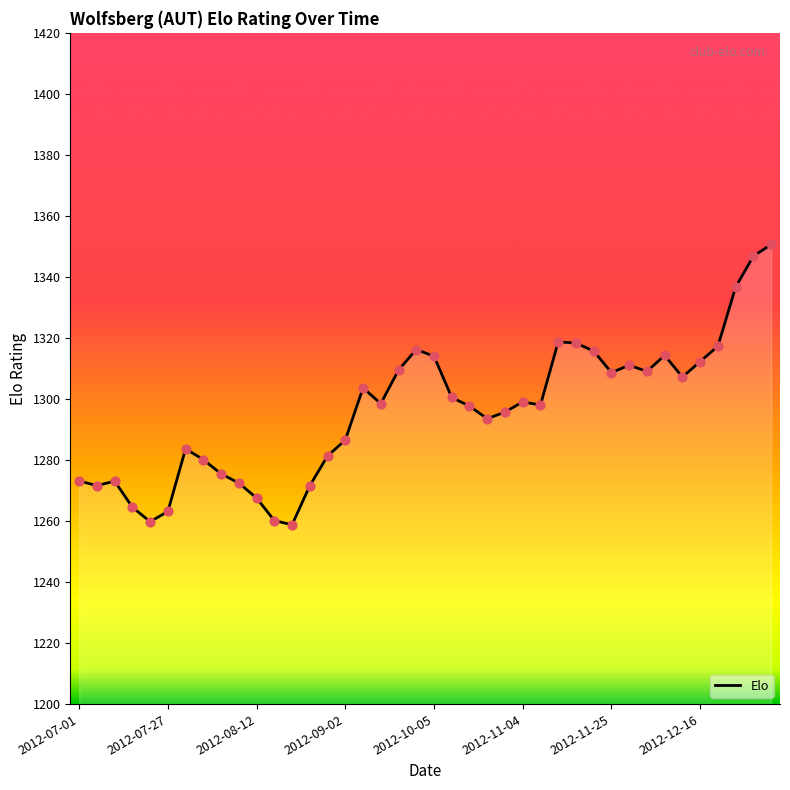

What is the change in value from 2012-11-09 to 2012-12-09?

+9.2